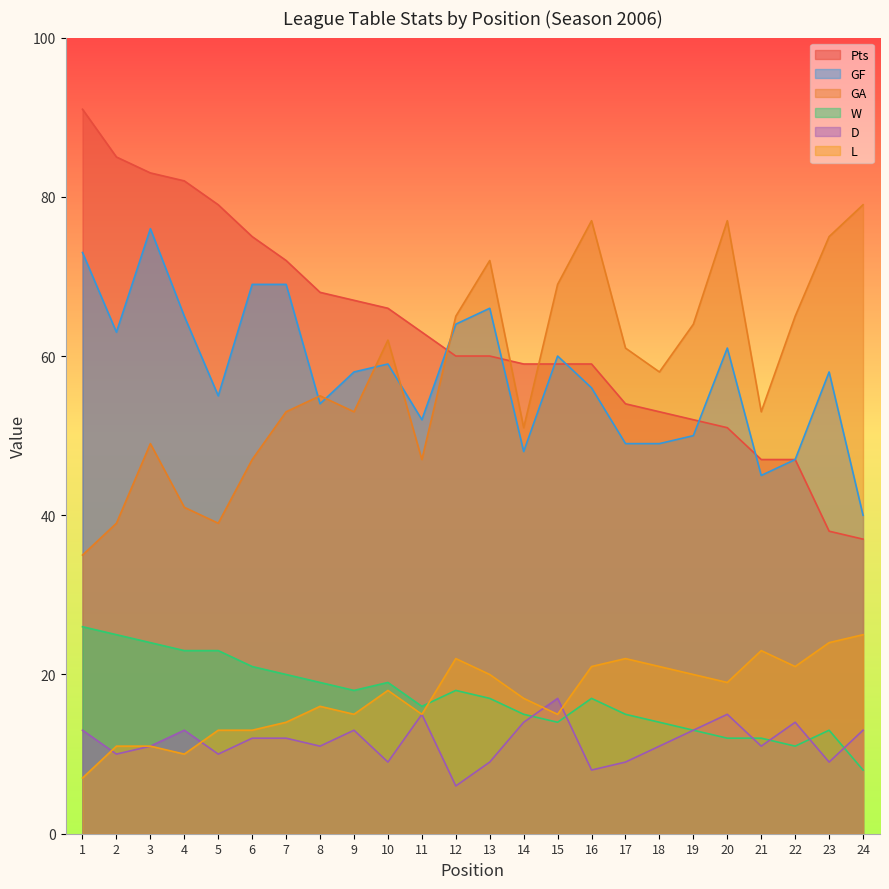

True or false: D has more than 2 points higher than both neighbors.

True